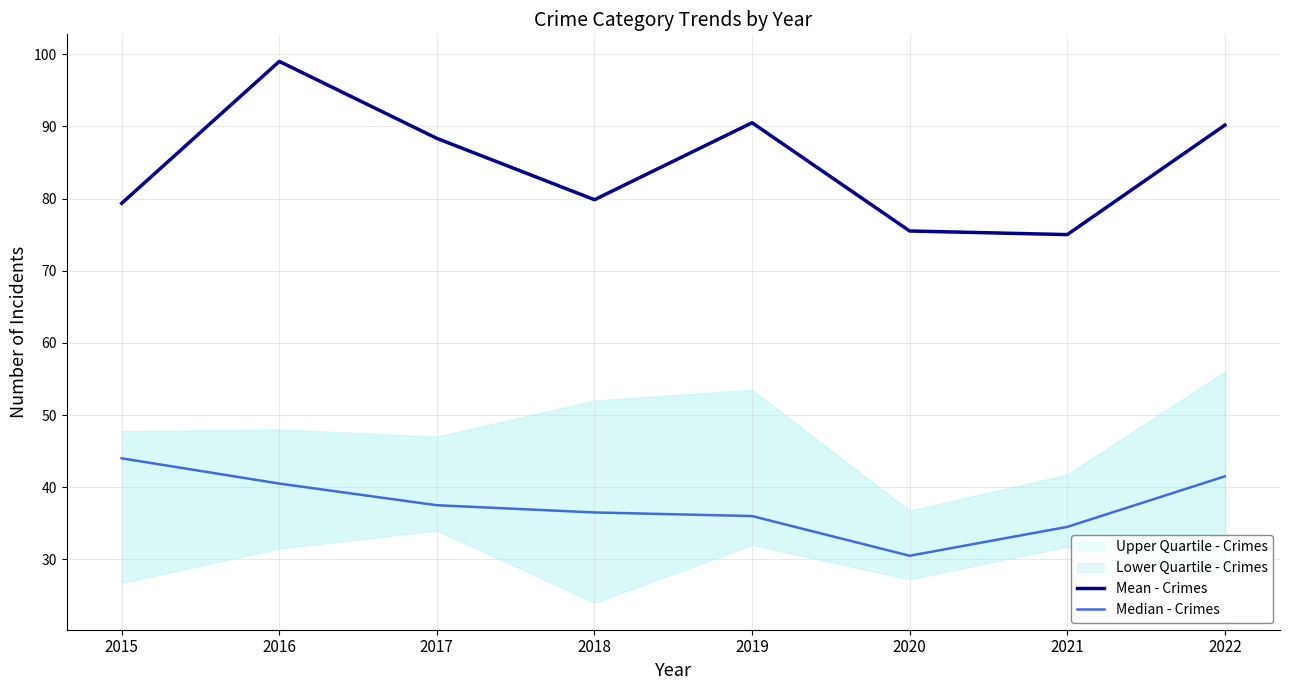

What is the minimum value for Median - Crimes?

30.5